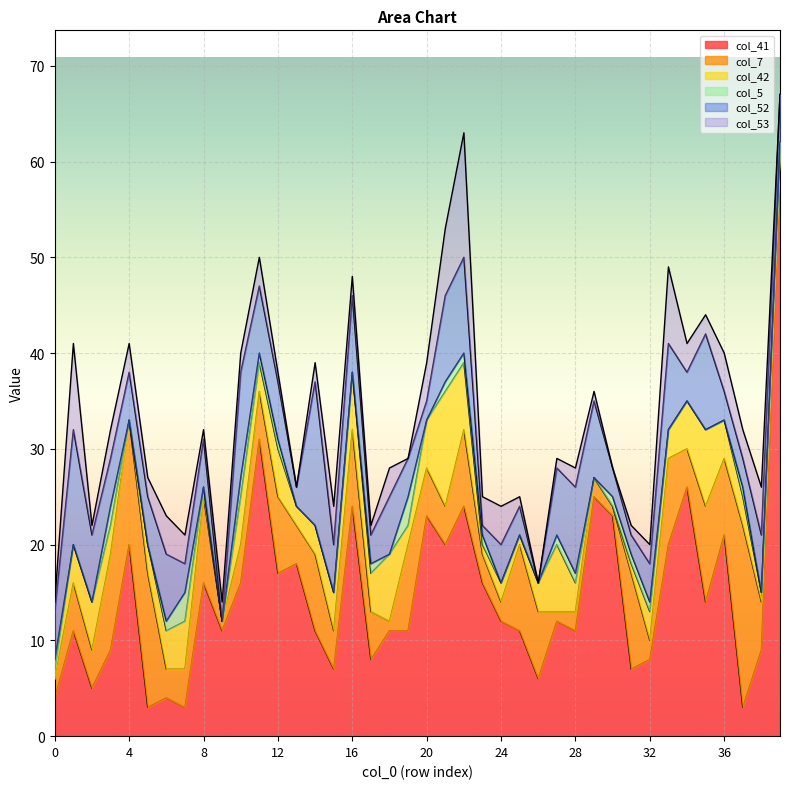

Which series has the largest total across all categories?

col_41